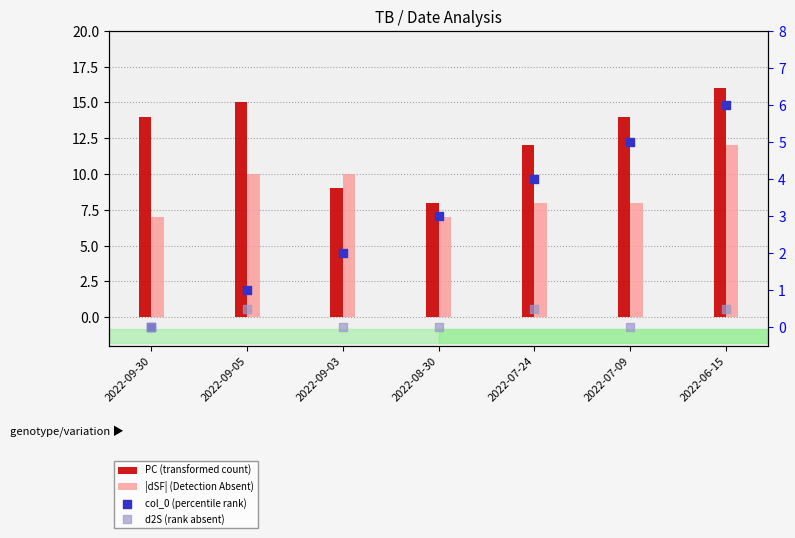

Which series has the widest spread of Y values?

PC (transformed count)